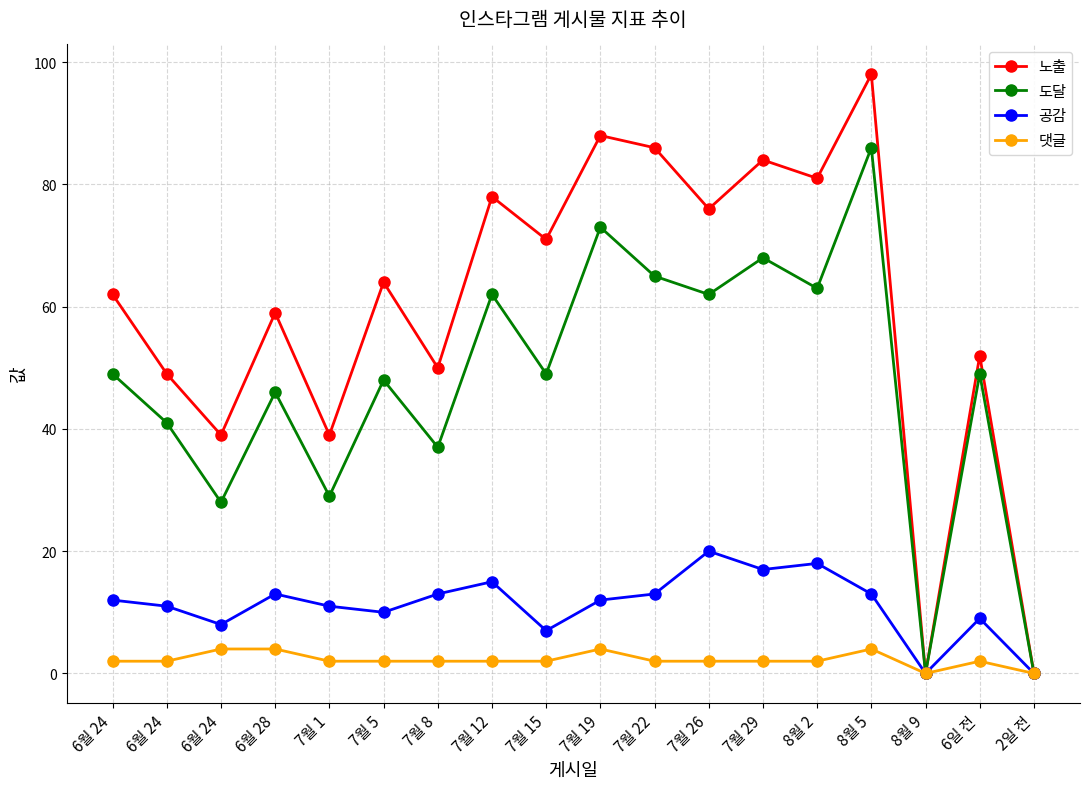

Between 6월 24 and 6일 전, which series saw the biggest shift?

노출